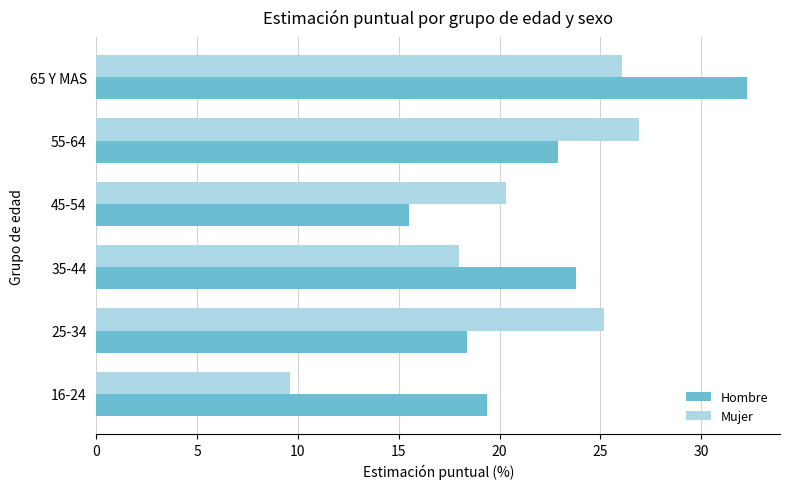

Which category has the highest value in the Hombre series?

65 Y MAS